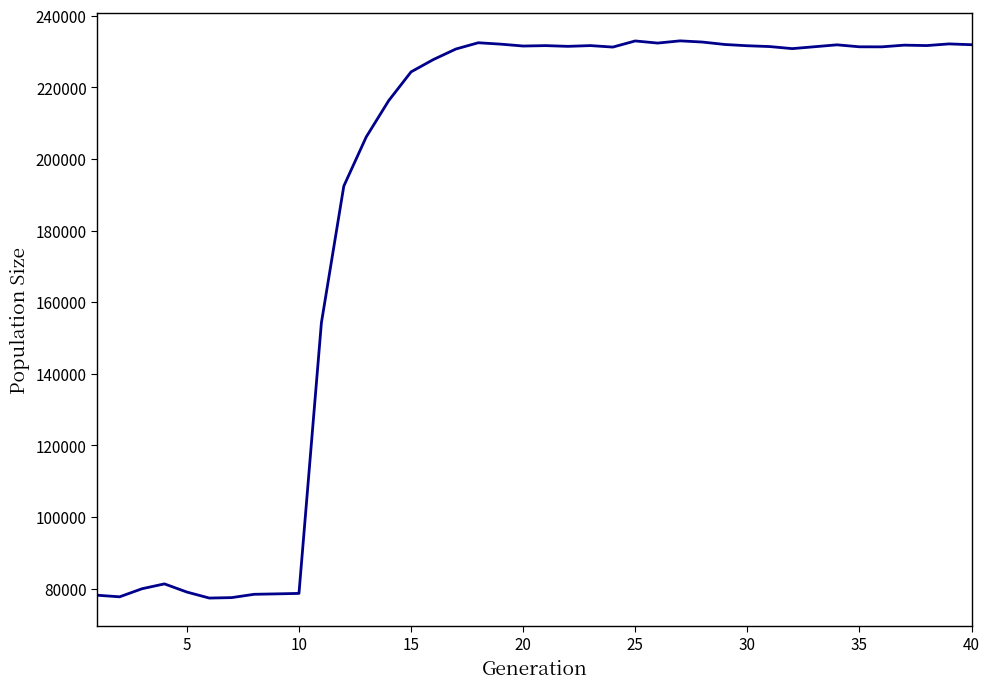

What is the minimum value shown in the chart?

77341